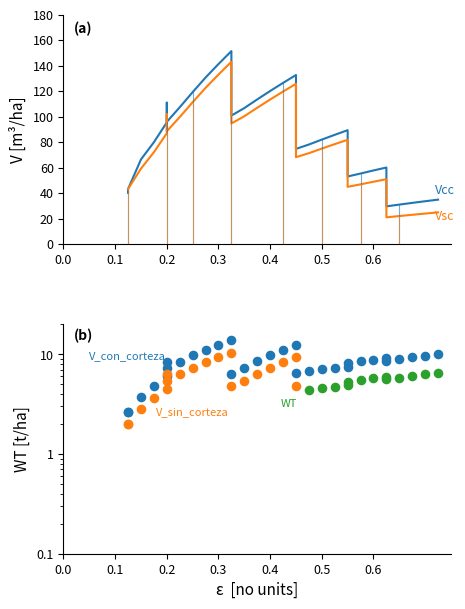

Which series reaches the maximum Y coordinate?

V_con_corteza